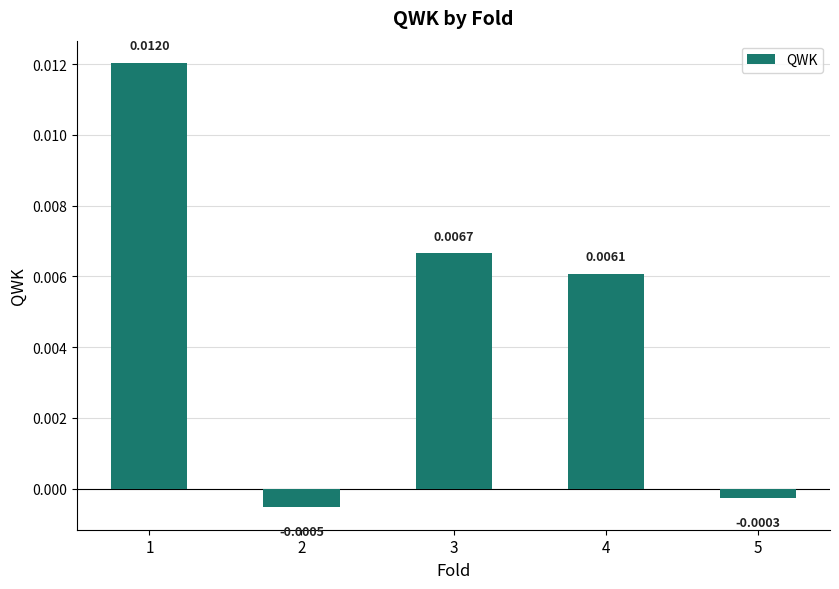

Where does the data first go above 0?

1